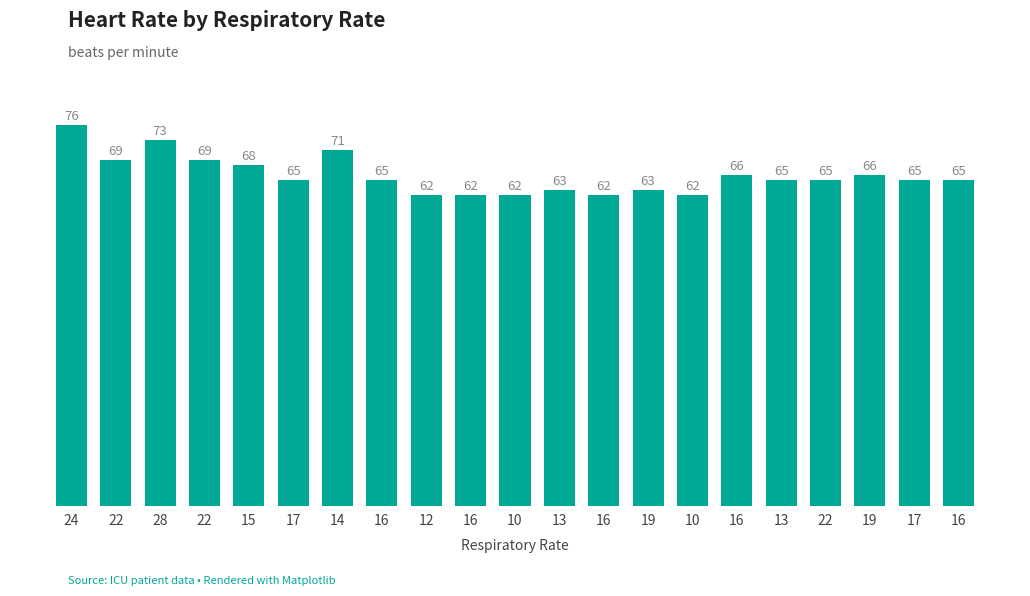

What is the label of the 8th bar from the right?

19